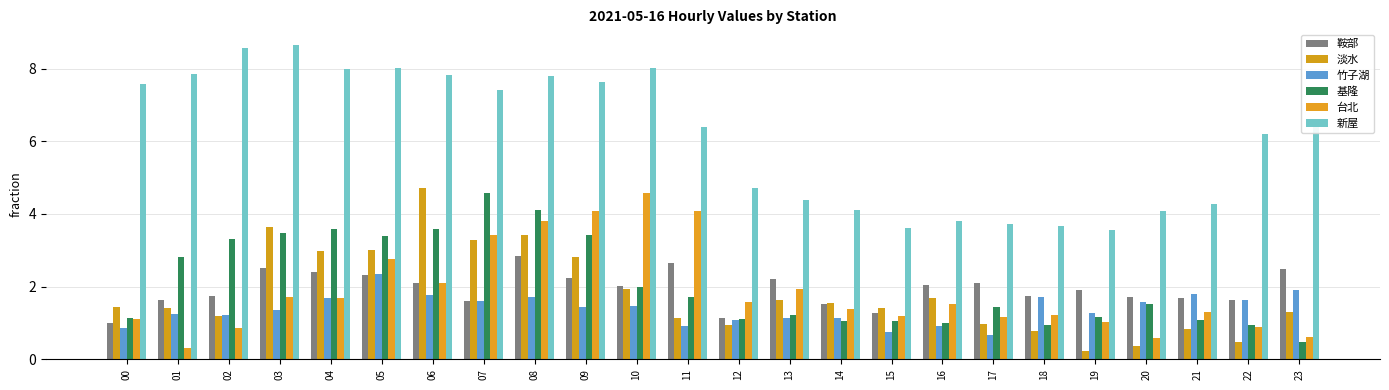

How many bars are there in total?

144